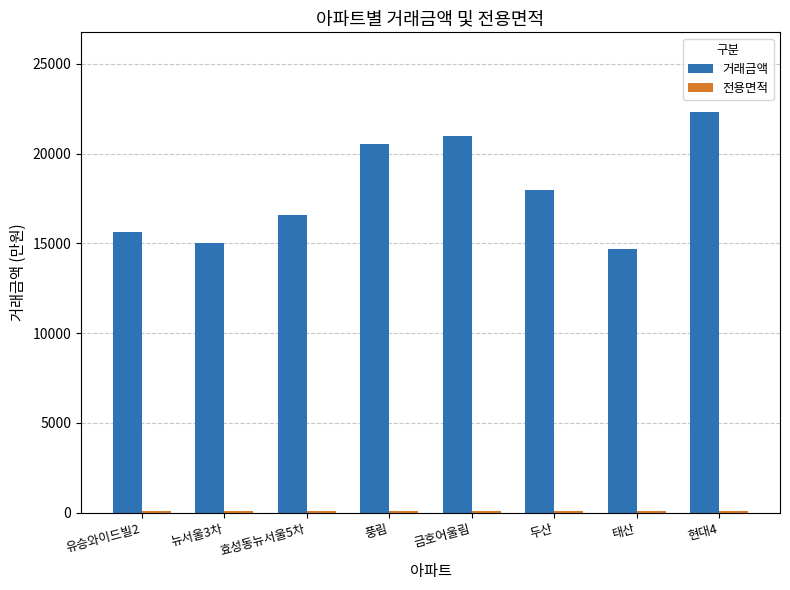

What is the spread (max minus min) of values at 두산?

17916